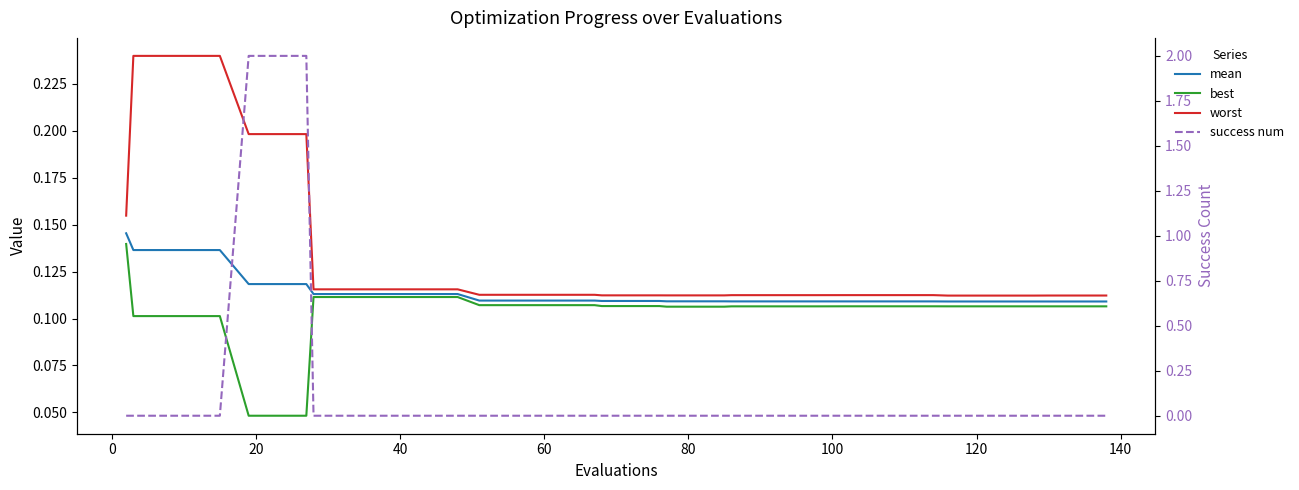

How many mean values are between 0 and 1?

40